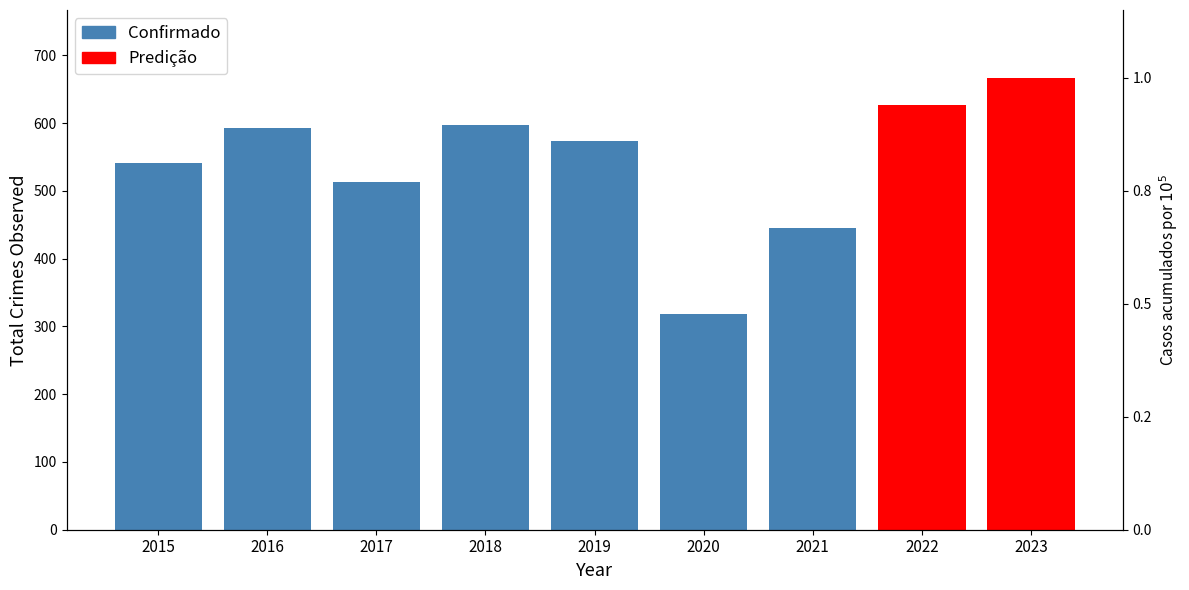

Rank the categories by value from highest to lowest.

2018, 2016, 2019, 2015, 2017, 2021, 2020